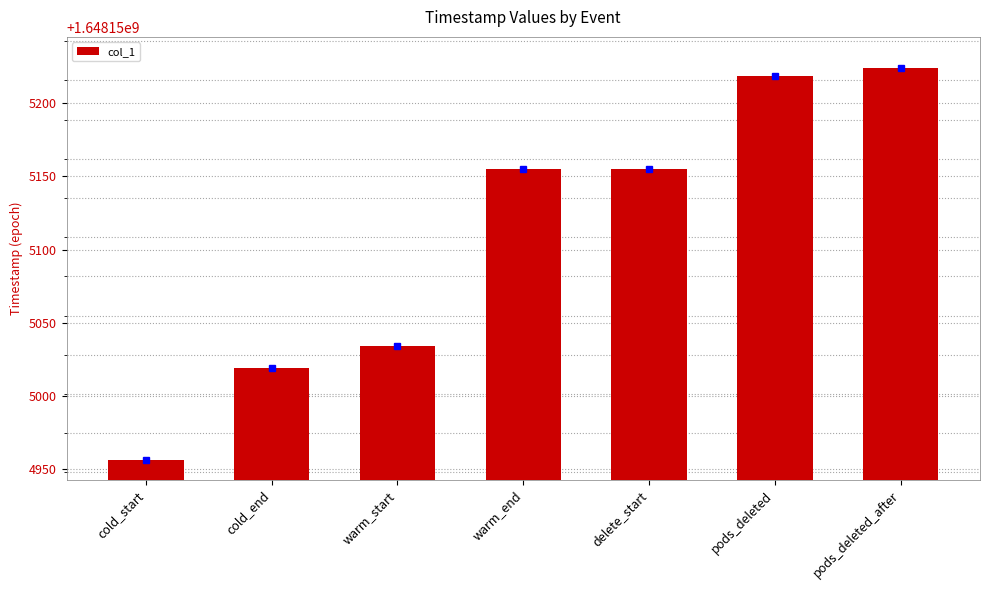

What position from the left is warm_end?

4